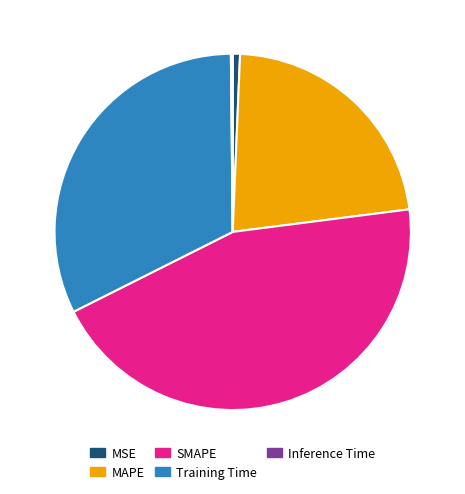

Does any single category account for the majority?

No